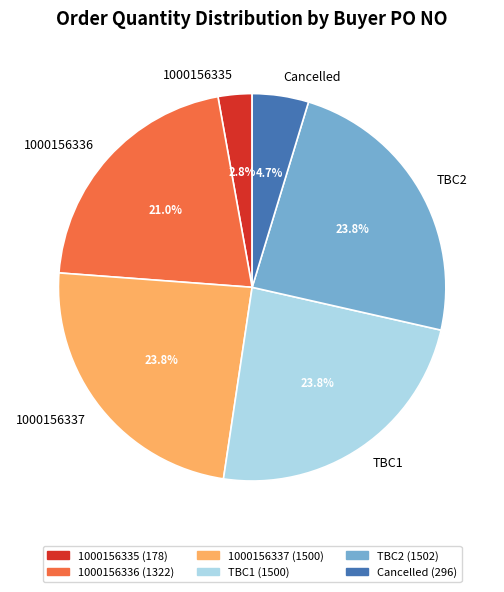

True or false: TBC2 accounts for 35% of the total.

False